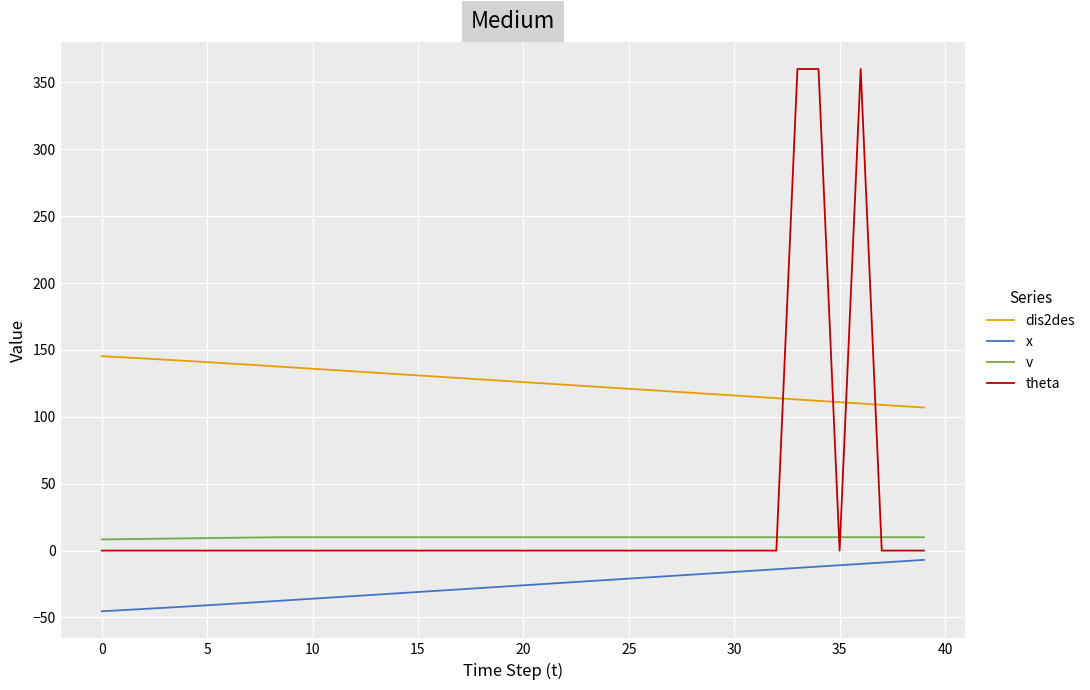

Which series has the largest total across all categories?

dis2des